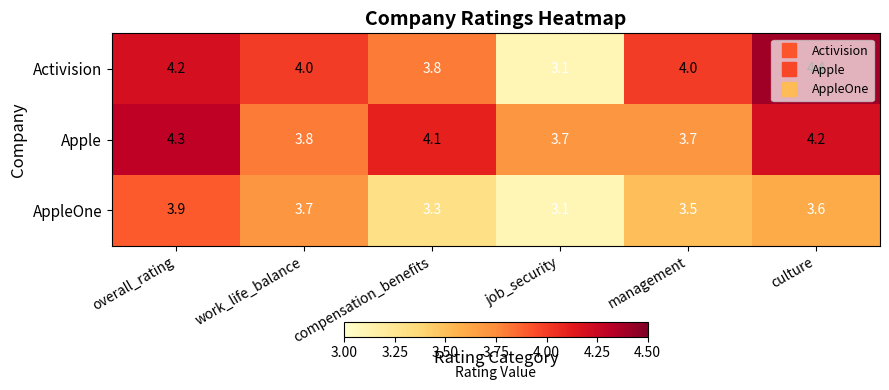

What is the minimum value shown in the chart?

3.1